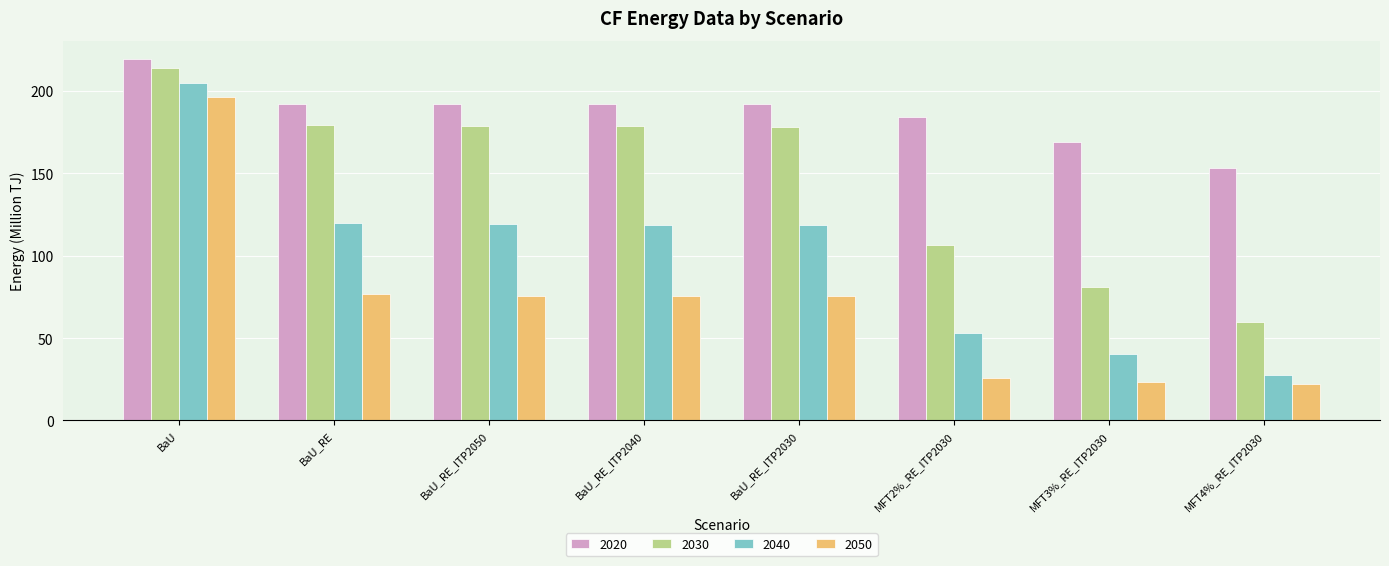

The 2020 series shows 192.1 at BaU_RE_ITP2040. True or false?

True